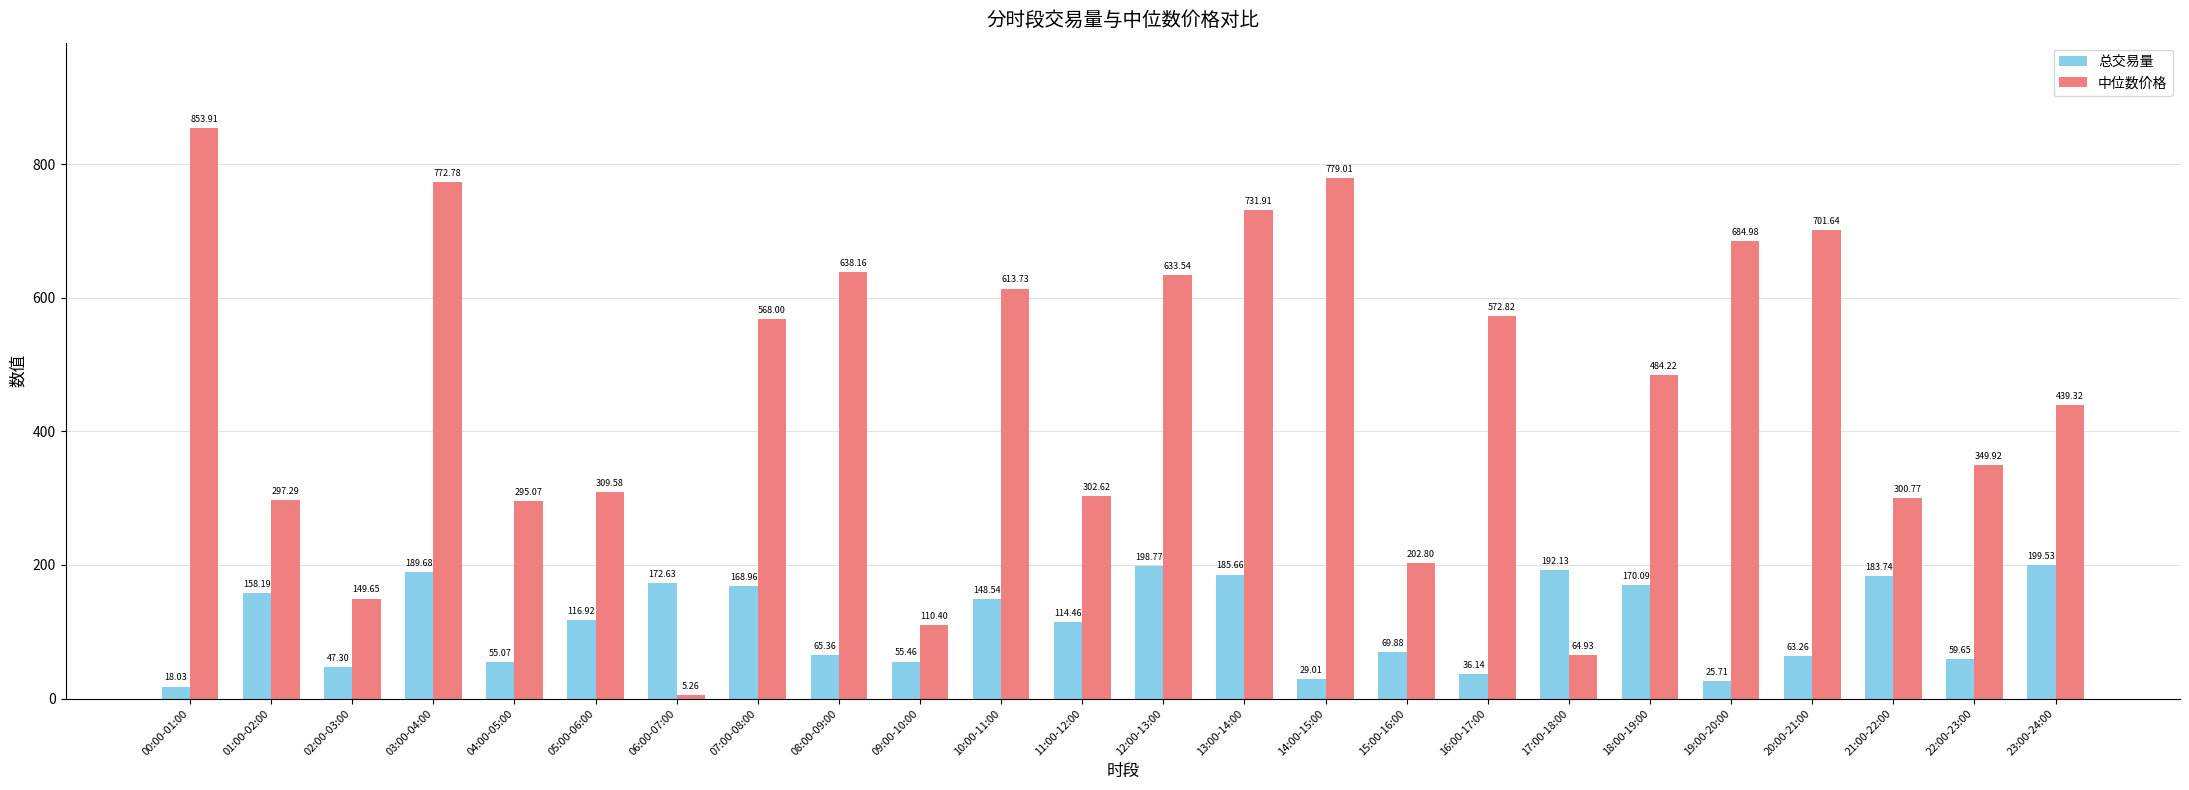

What is the highest value of the 总交易量 series?

199.5